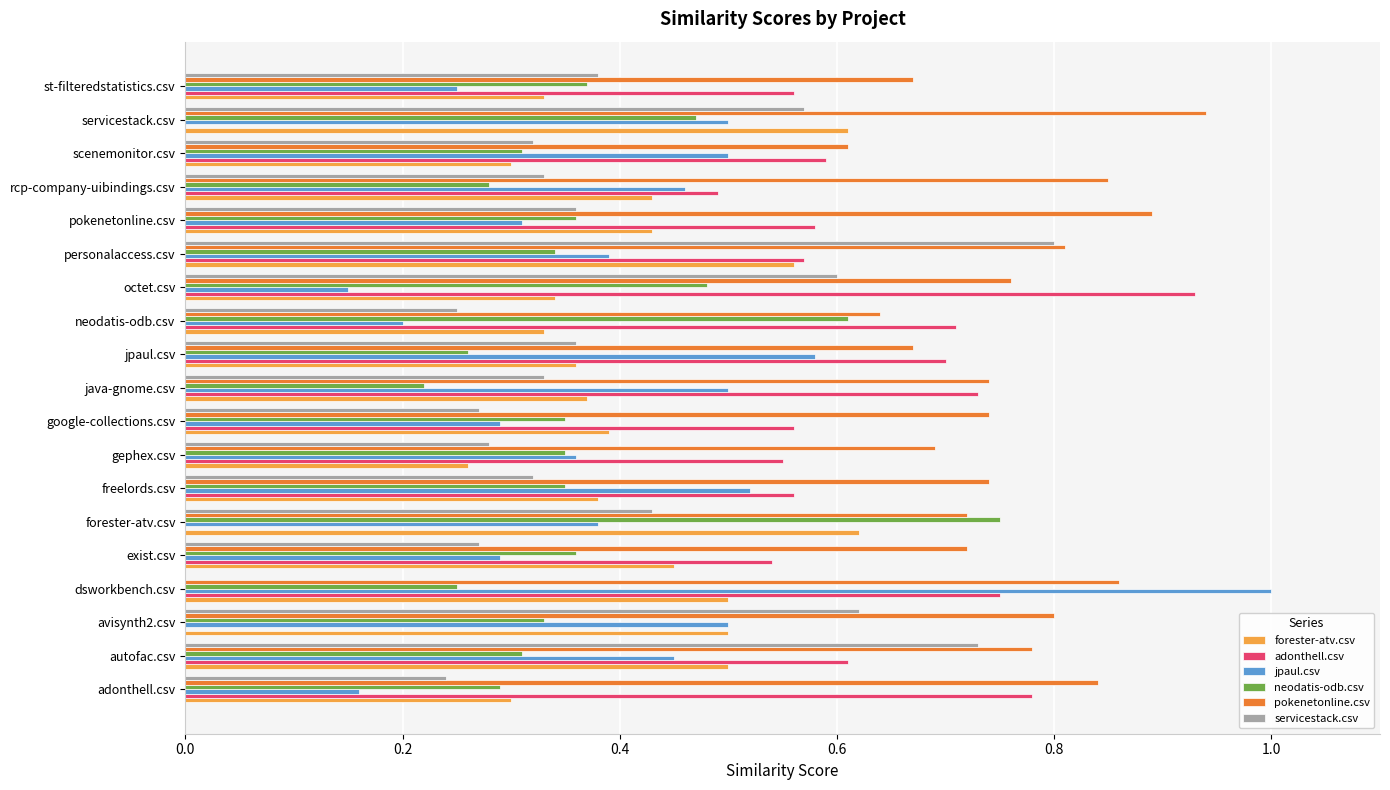

What is the sum of all jpaul.csv values?

7.8